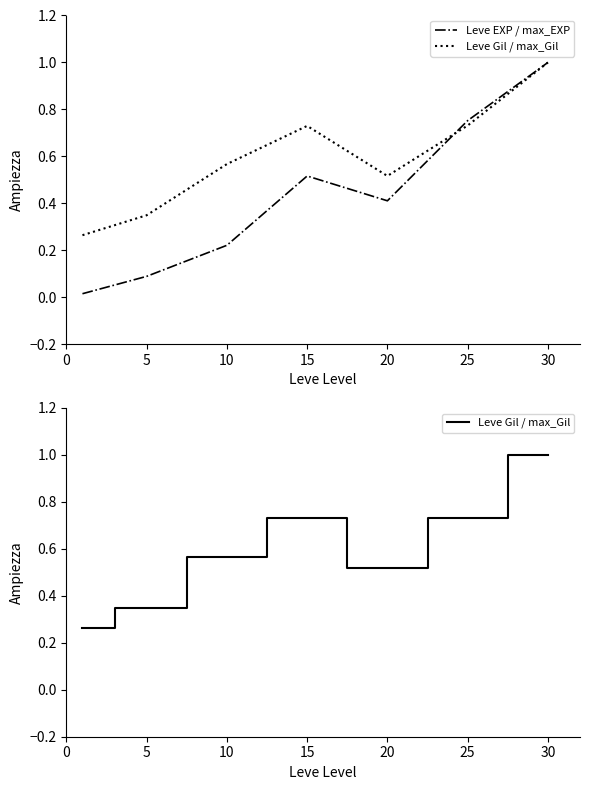

True or false: Leve Gil / max_Gil has a value of 0.4 at 0.

False